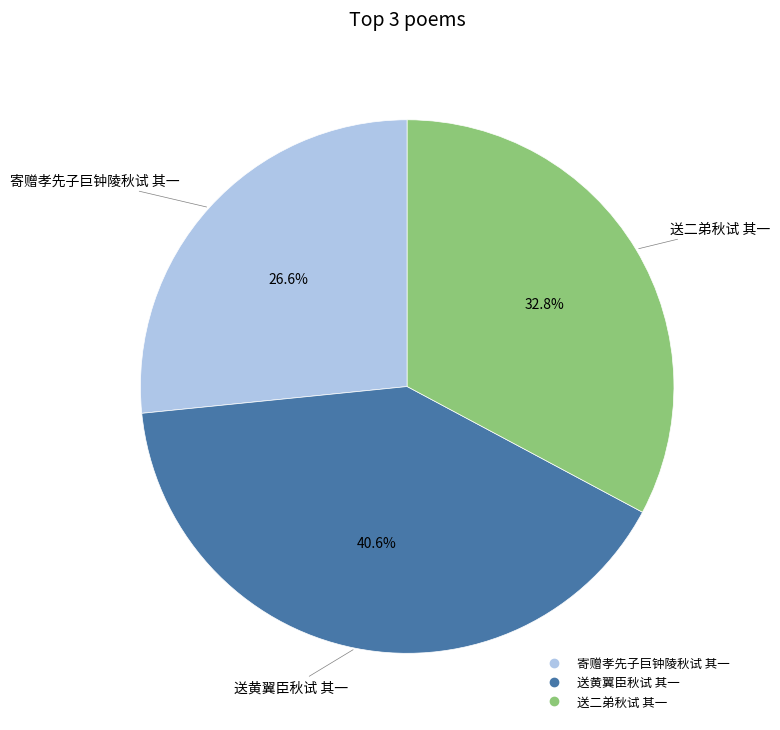

What portion of the pie excludes 送二弟秋试 其一?

67.2%